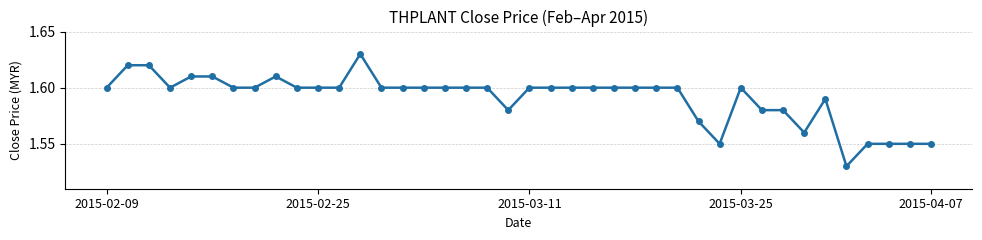

True or false: the data has more than 1 interior local peaks.

True